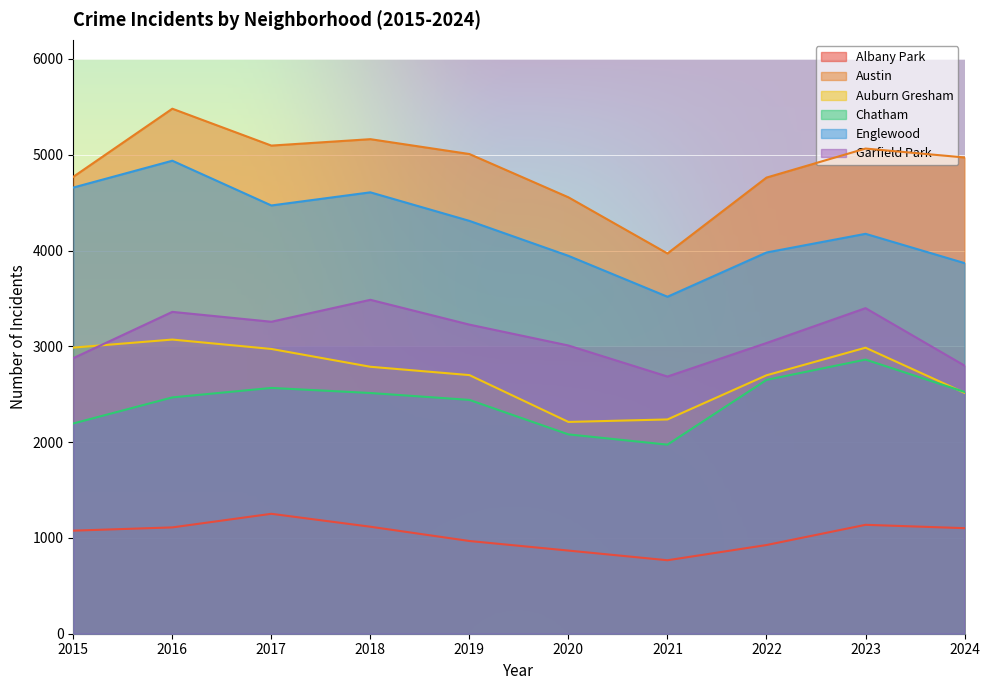

What is the sum of the Chatham values at 2024 and 2020?

4605